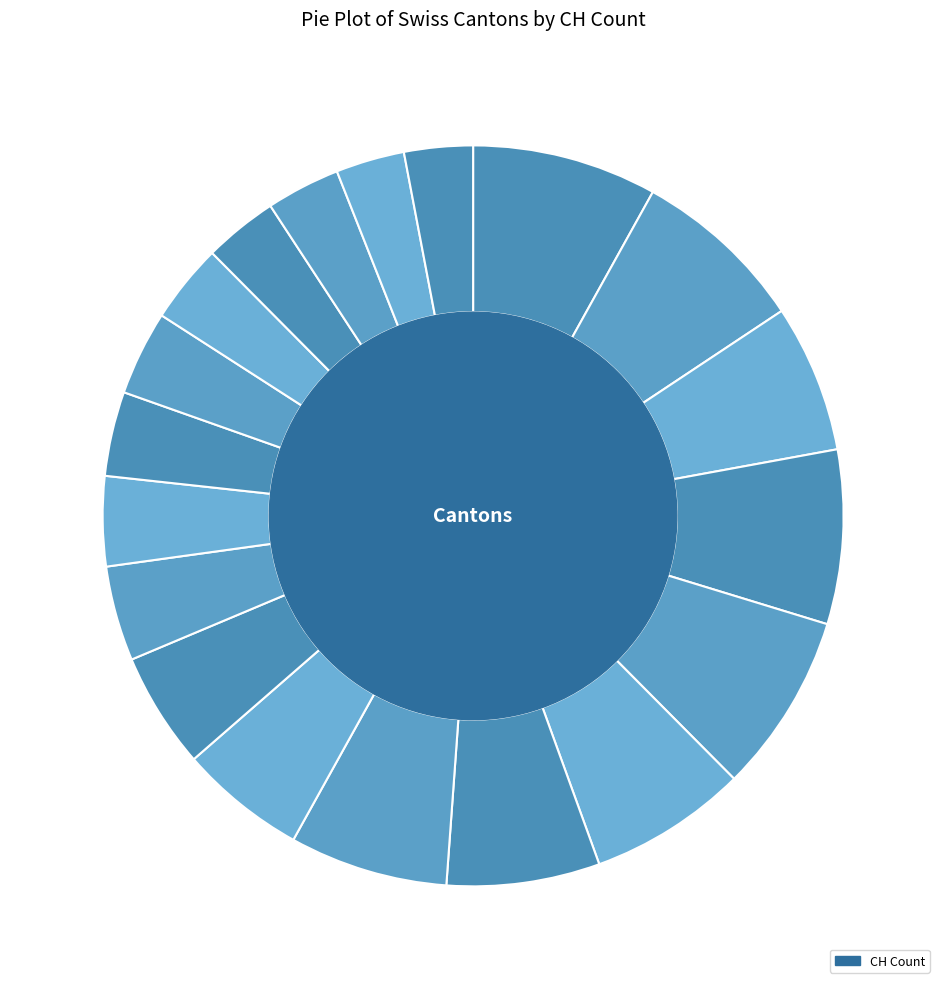

Which has a higher value, LU or GE?

GE